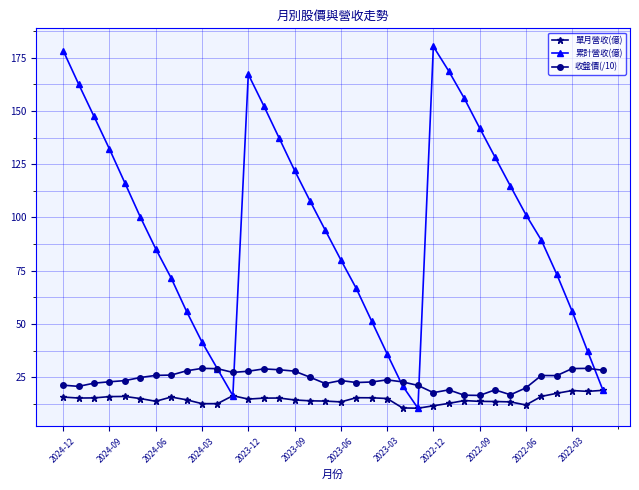

Which series has the largest range (max minus min)?

累計營收(億)